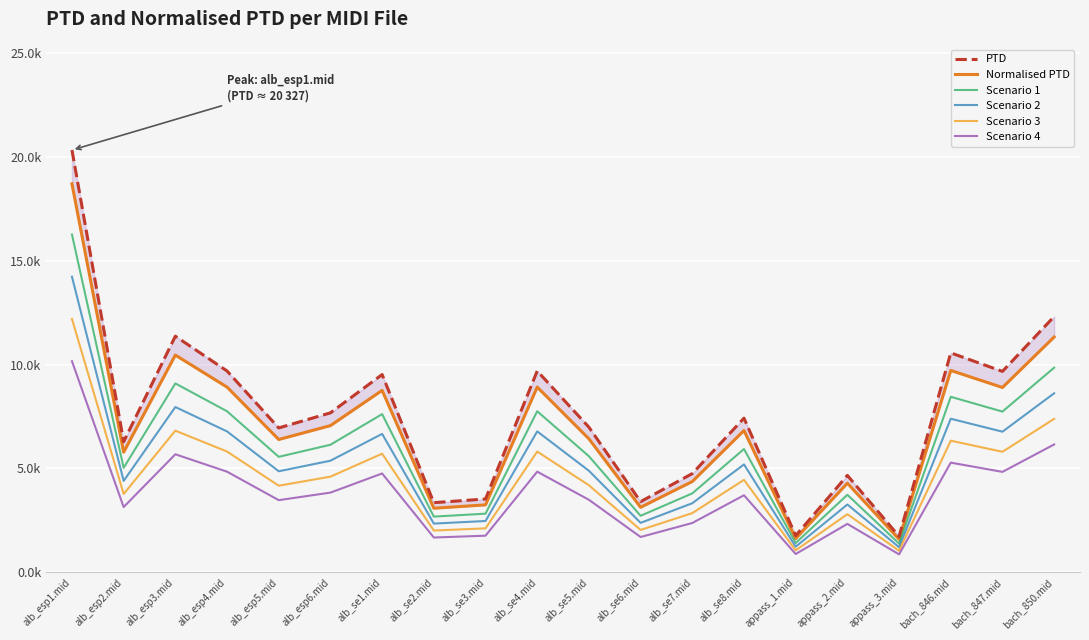

Reading right to left, extract all data points from this chart.

PTD: 12313.9	9672.7	10563.1	1732.3	4667.0	1766.5	7421.6	4753.1	3403.6	6987.2	9692.6	3531.0	3355.0	9520.8	7677.4	6951.4	9692.5	11367.1	6288.2	20326.7
Normalised PTD: 11328.8	8898.9	9718.1	1593.7	4293.7	1625.2	6827.8	4372.8	3131.4	6428.2	8917.2	3248.5	3086.6	8759.1	7063.2	6395.3	8917.1	10457.8	5785.1	18700.6
Scenario 1: 9851.2	7738.2	8450.5	1385.9	3733.6	1413.2	5937.3	3802.5	2722.9	5589.7	7754.1	2824.8	2684.0	7616.6	6141.9	5561.1	7754.0	9093.7	5030.5	16261.4
Scenario 2: 8619.8	6770.9	7394.2	1212.6	3266.9	1236.5	5195.1	3327.1	2382.6	4891.0	6784.9	2471.7	2348.5	6664.6	5374.2	4866.0	6784.7	7957.0	4401.7	14228.7
Scenario 3: 7388.4	5803.6	6337.9	1039.4	2800.2	1059.9	4452.9	2851.8	2042.2	4192.3	5815.6	2118.6	2013.0	5712.5	4606.5	4170.8	5815.5	6820.3	3772.9	12196.0
Scenario 4: 6157.0	4836.4	5281.6	866.2	2333.5	883.2	3710.8	2376.5	1701.8	3493.6	4846.3	1765.5	1677.5	4760.4	3838.7	3475.7	4846.2	5683.6	3144.1	10163.4